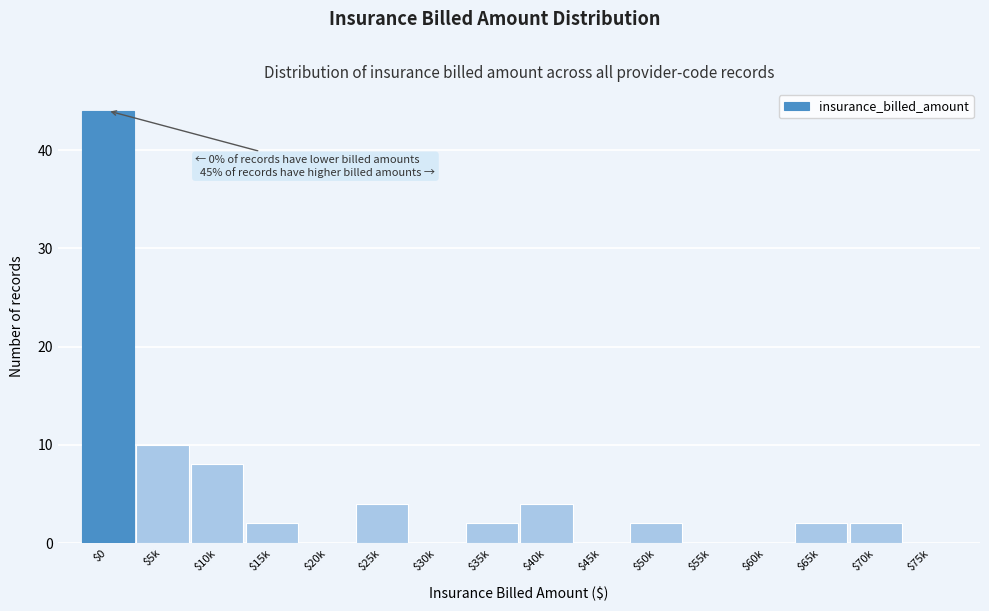

Which category has the highest value across all series?

$0